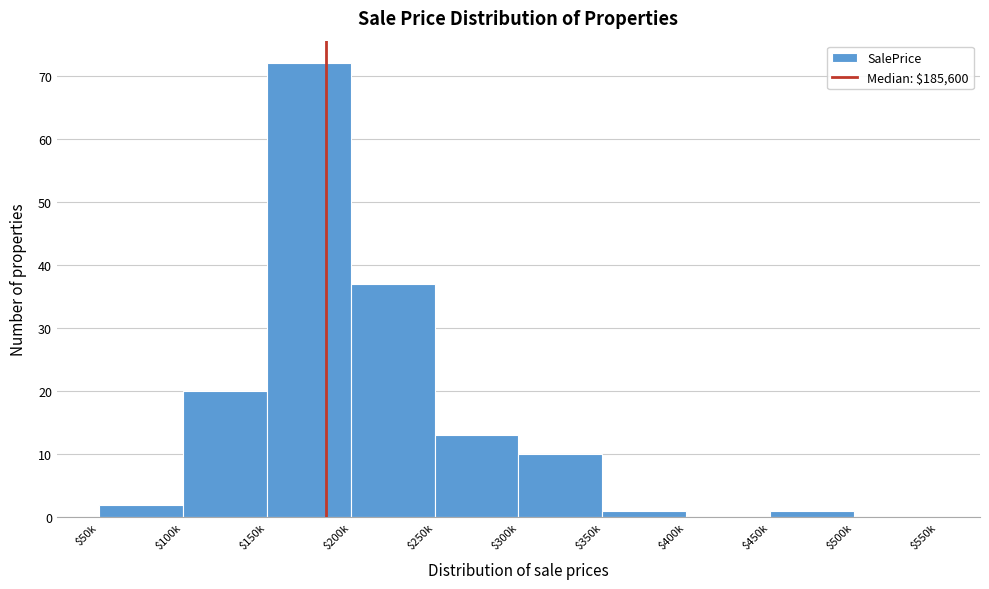

Read the value at $250k.

13